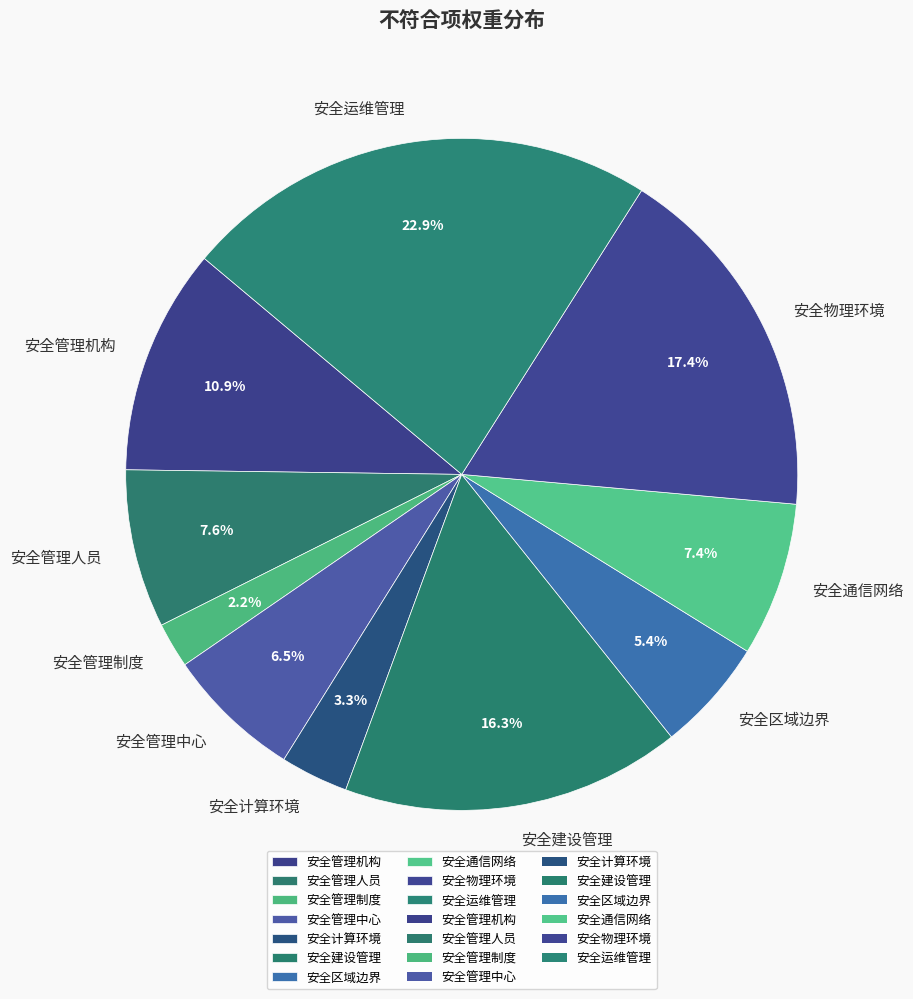

Is there a majority slice in this chart?

No